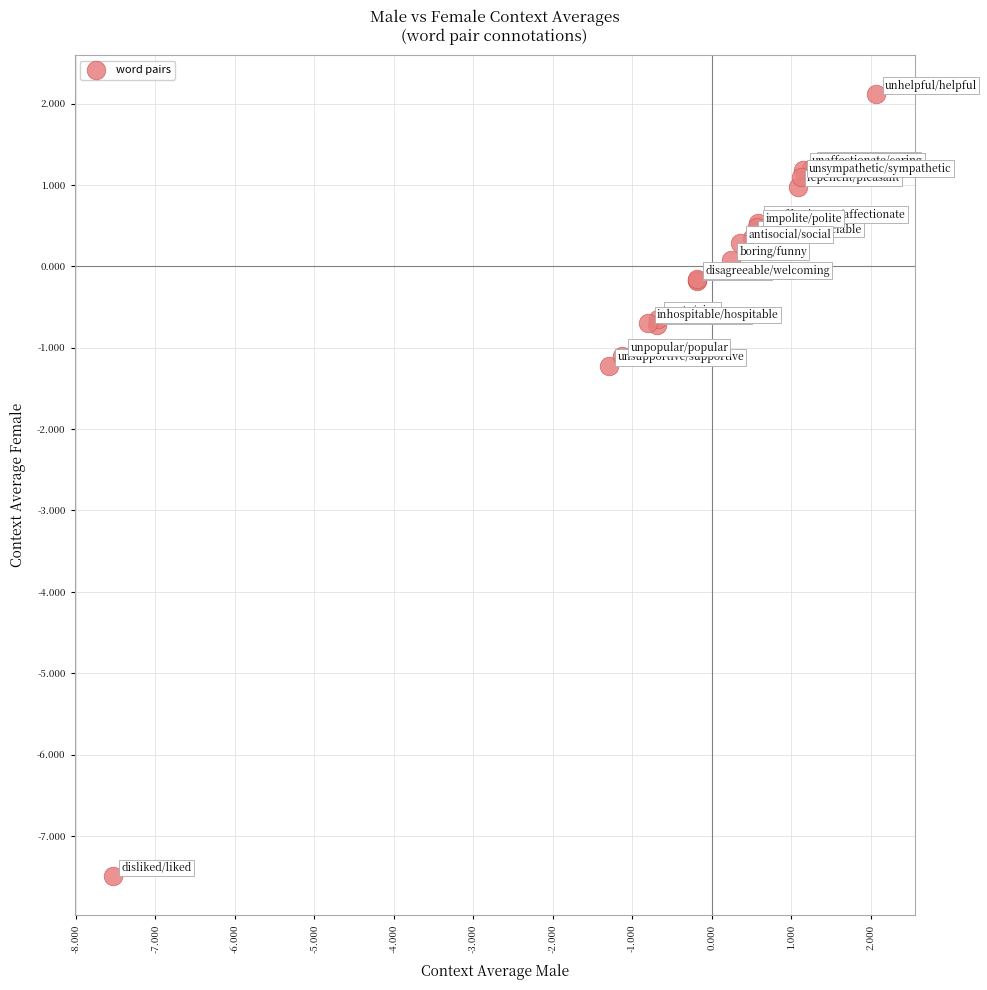

What Y value in the scatter plot is closest to -2?

-1.2